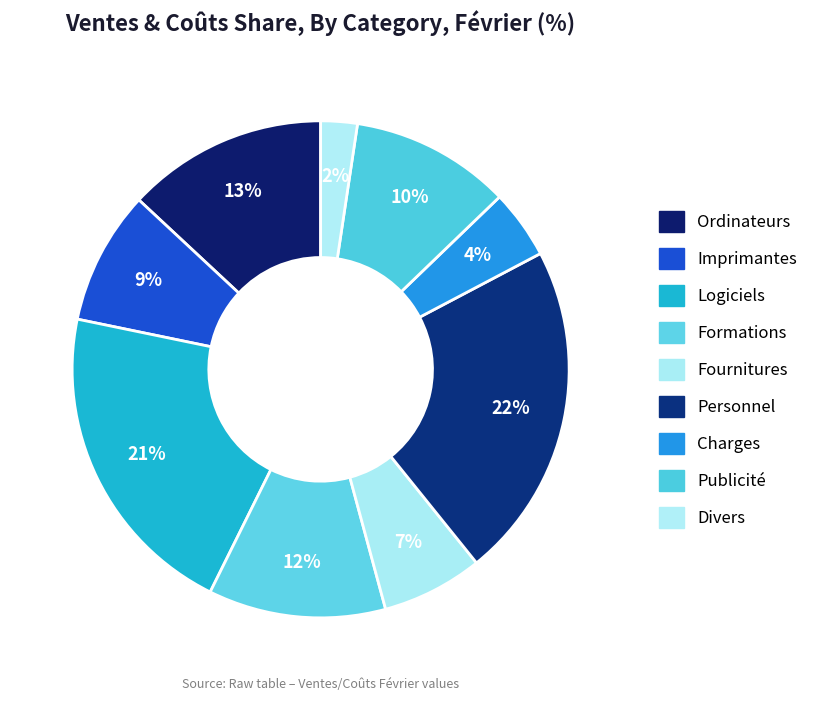

True or false: Formations accounts for 1% of the total.

False